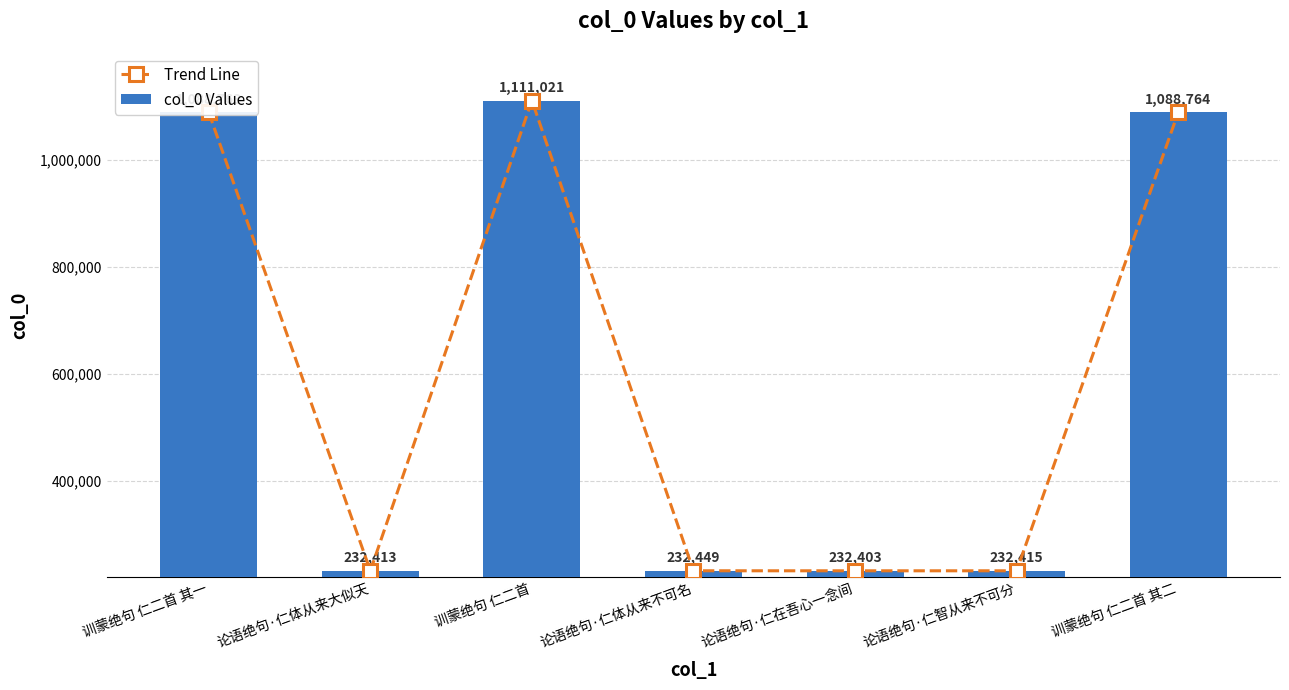

What is the difference between the maximum and minimum values in the col_0 Values series?

878618